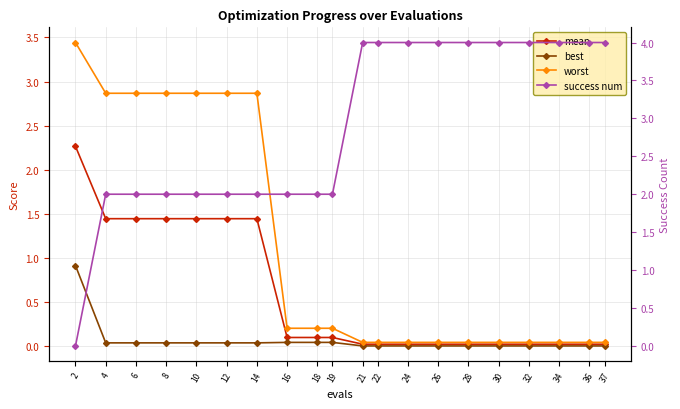

At how many categories does at least one series exceed 2?

17